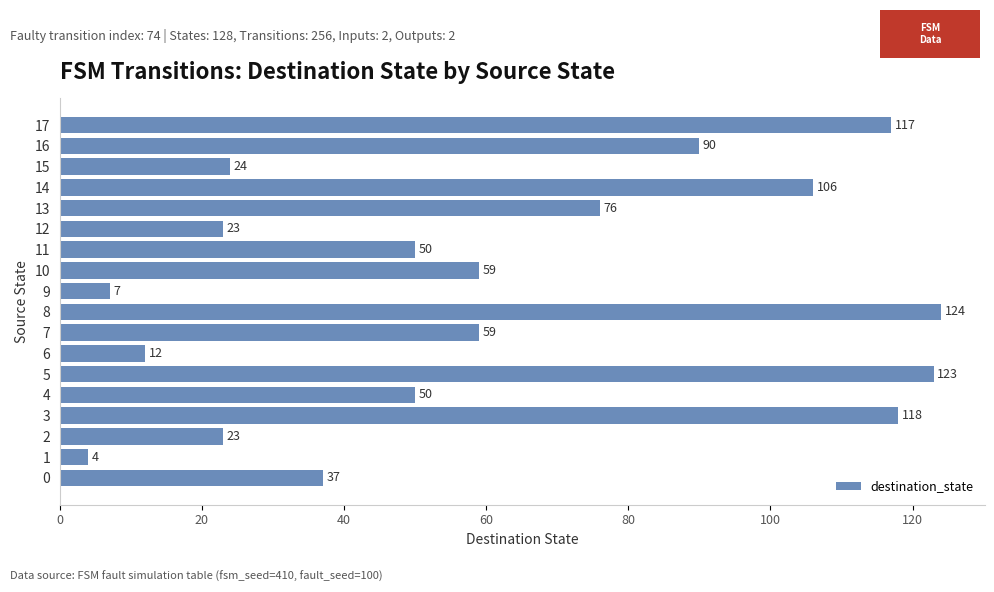

The value at 3 is 34. True or false?

False